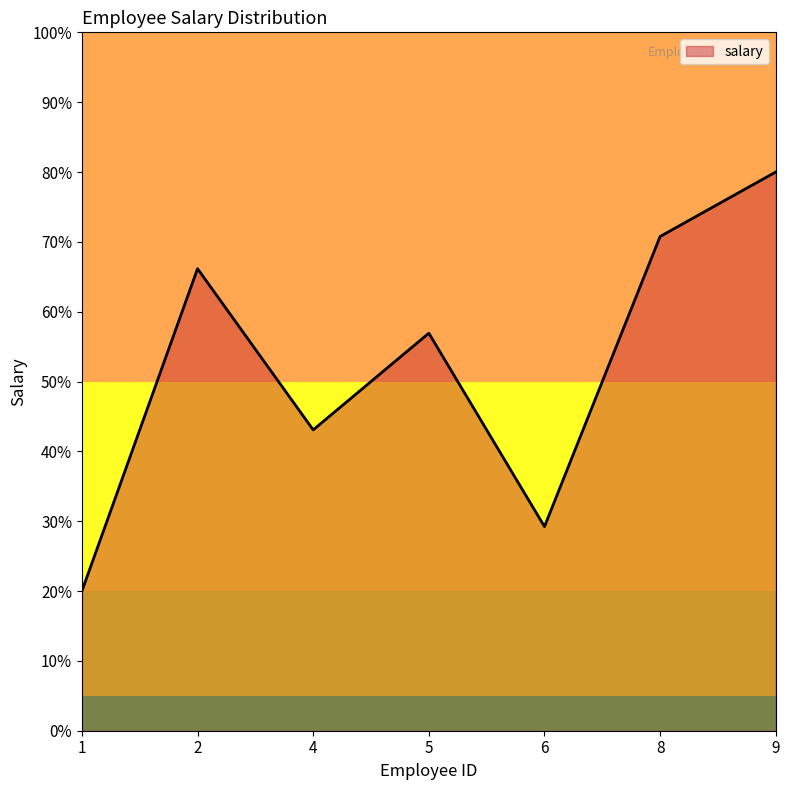

Which label corresponds to the smallest value in the chart?

1